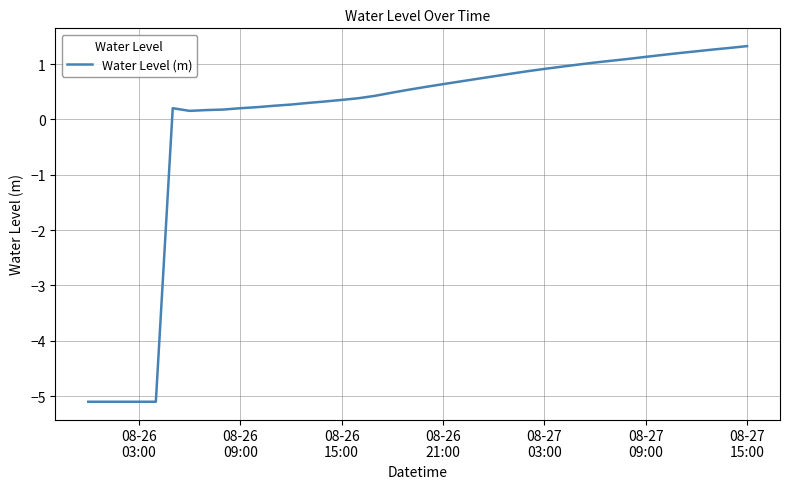

What is the minimum value shown in the chart?

-5.1